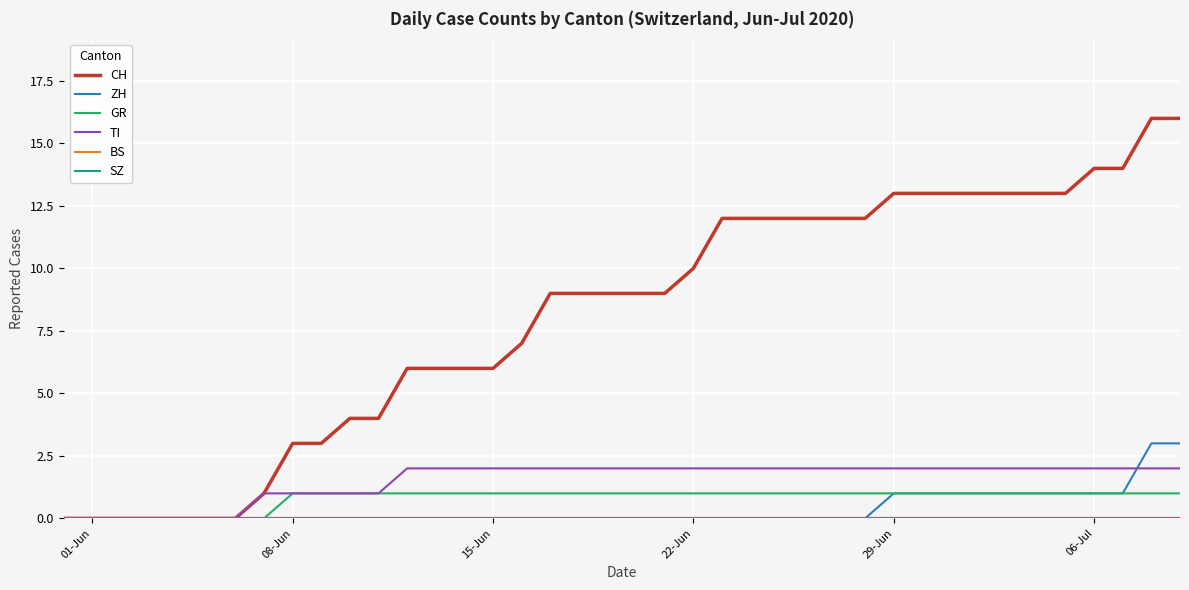

Does the chart have visible grid lines?

Yes